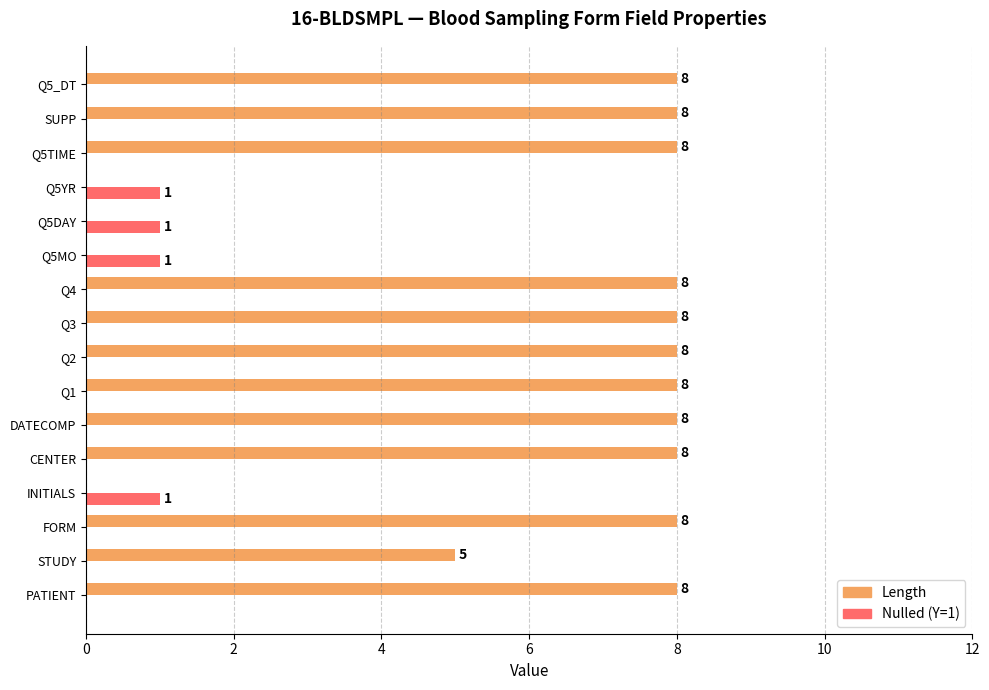

Which series has the largest total across all categories?

Length